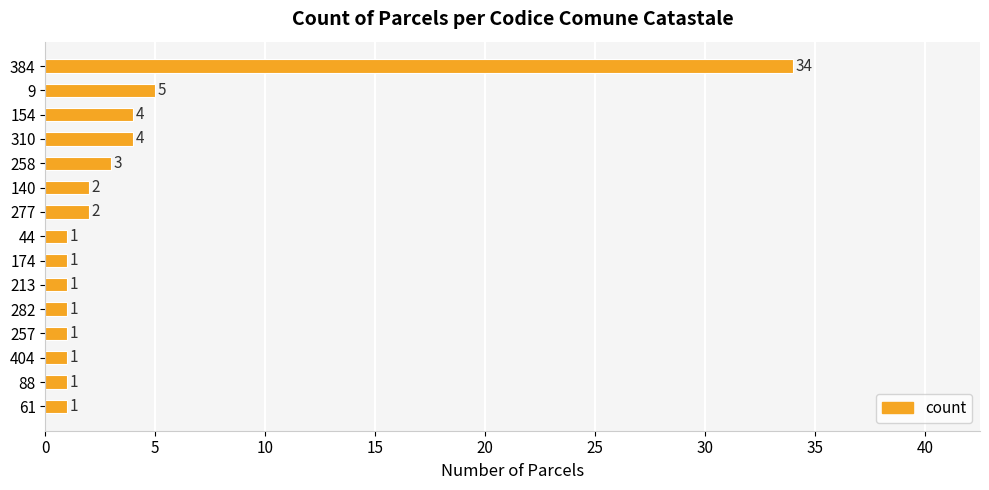

Are the bars horizontal?

Yes